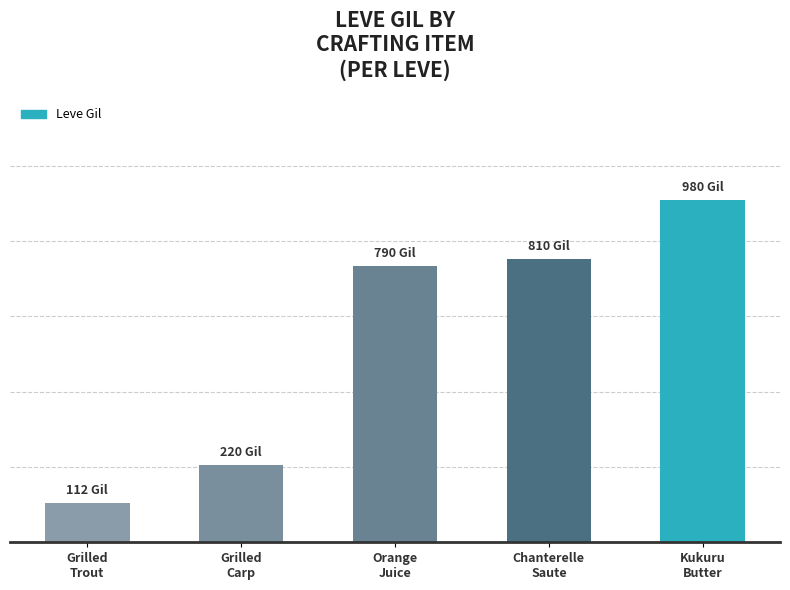

Read the value at Grilled
Carp, to the nearest 50.

200